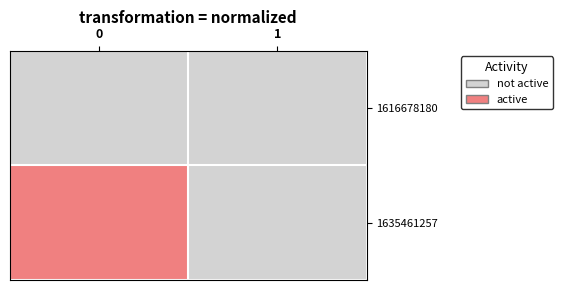

Rank the series by their average value, from lowest to highest.

1616678180, 1635461257